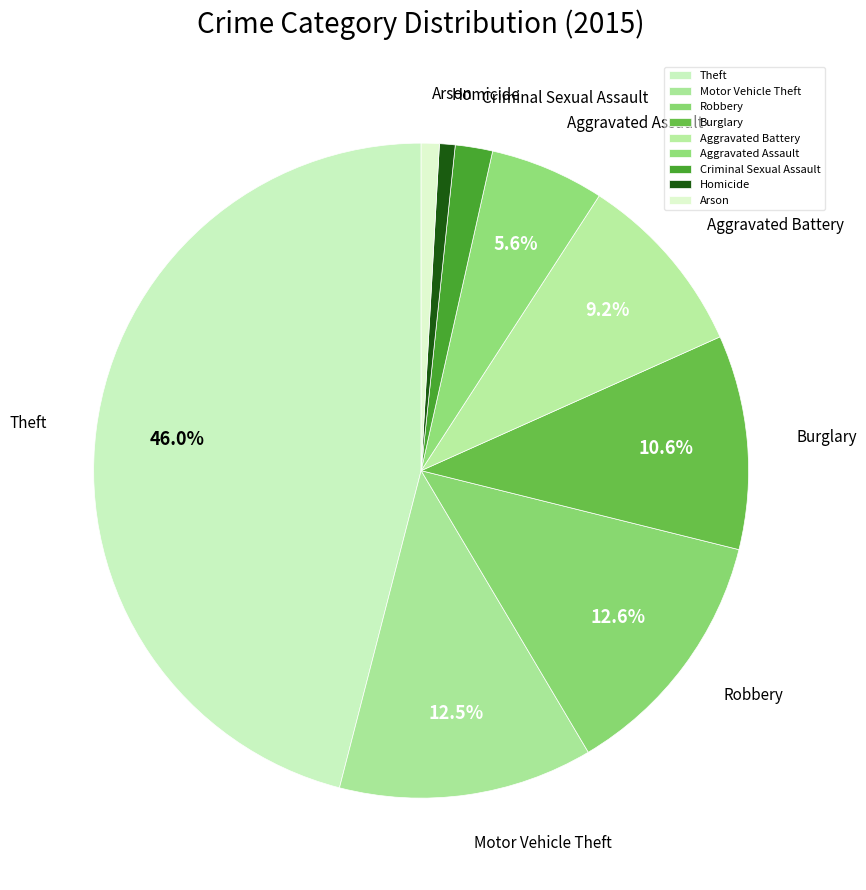

To the nearest percent, what is the combined percentage of Aggravated Battery and Homicide?

10%